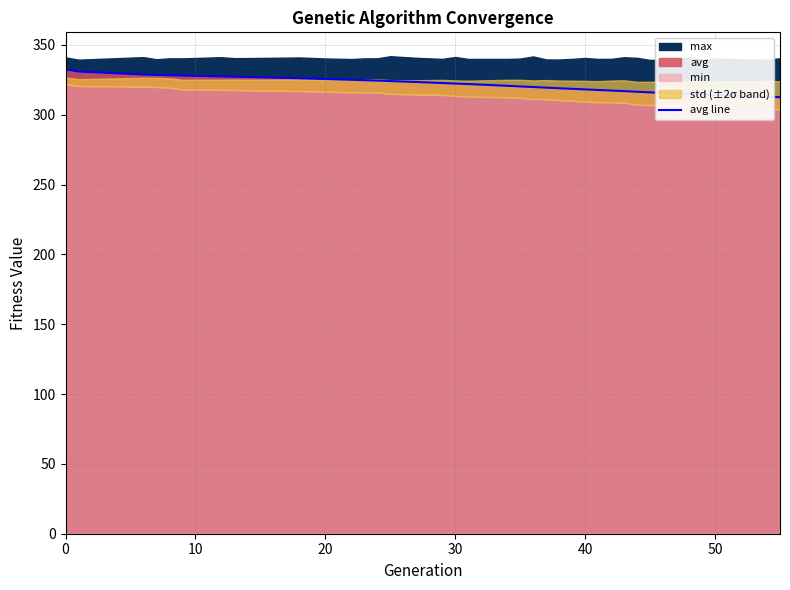

True or false: avg line has a value of 192.4 at 50.

False